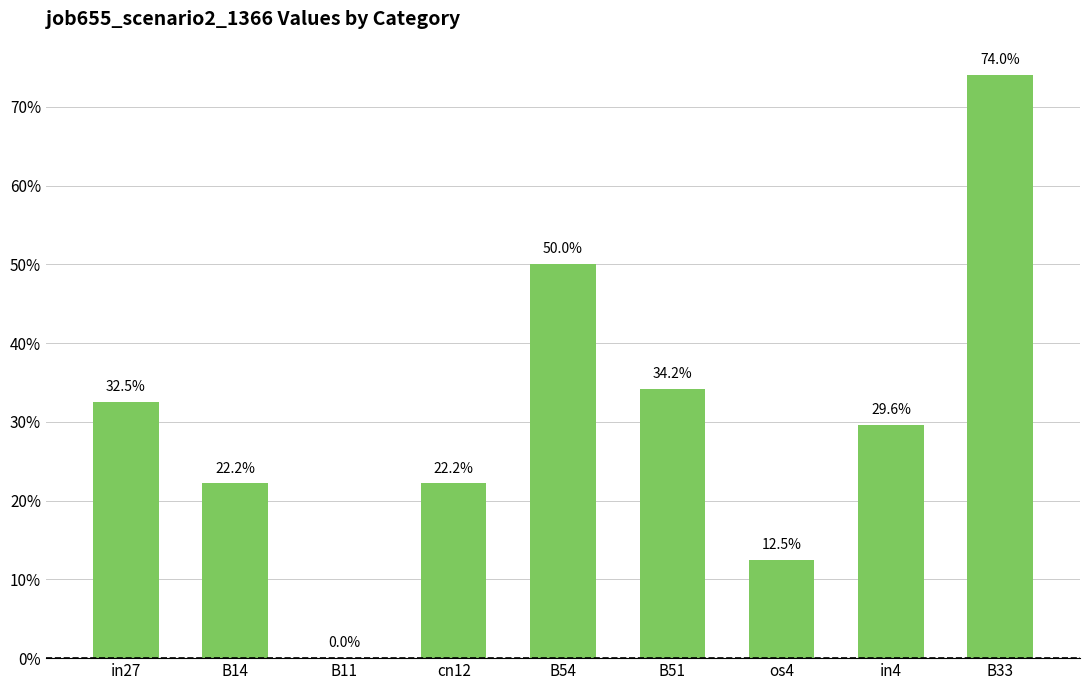

Reading right to left, what are all the values shown in this chart?

B33=0.7	in4=0.3	os4=0.1	B51=0.3	B54=0.5	cn12=0.2	B11=0.0	B14=0.2	in27=0.3